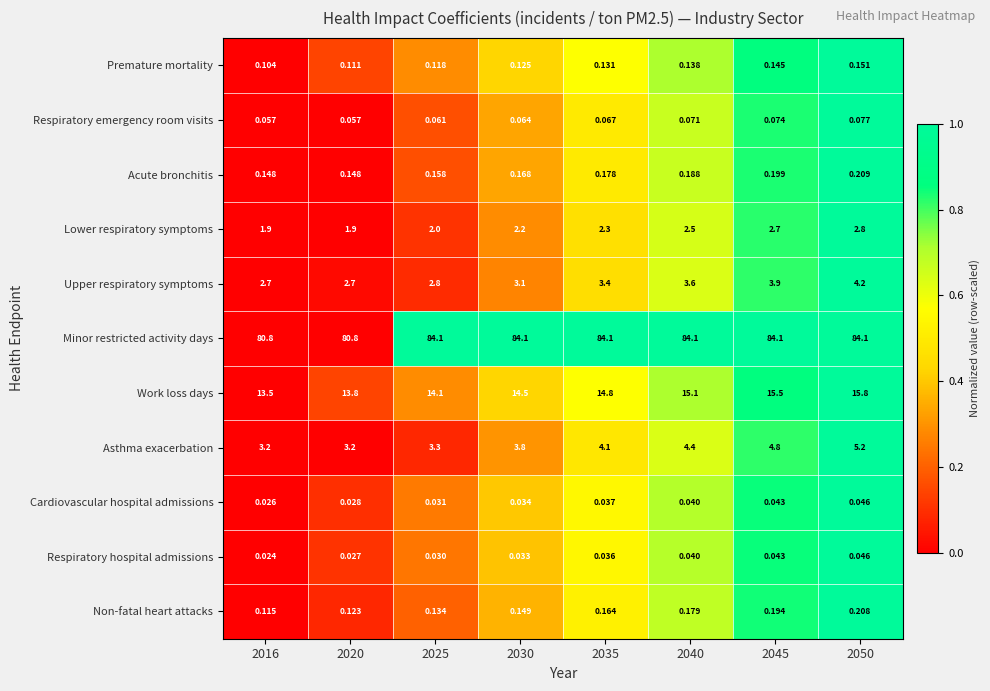

Which series has the largest total across all categories?

Minor restricted activity days